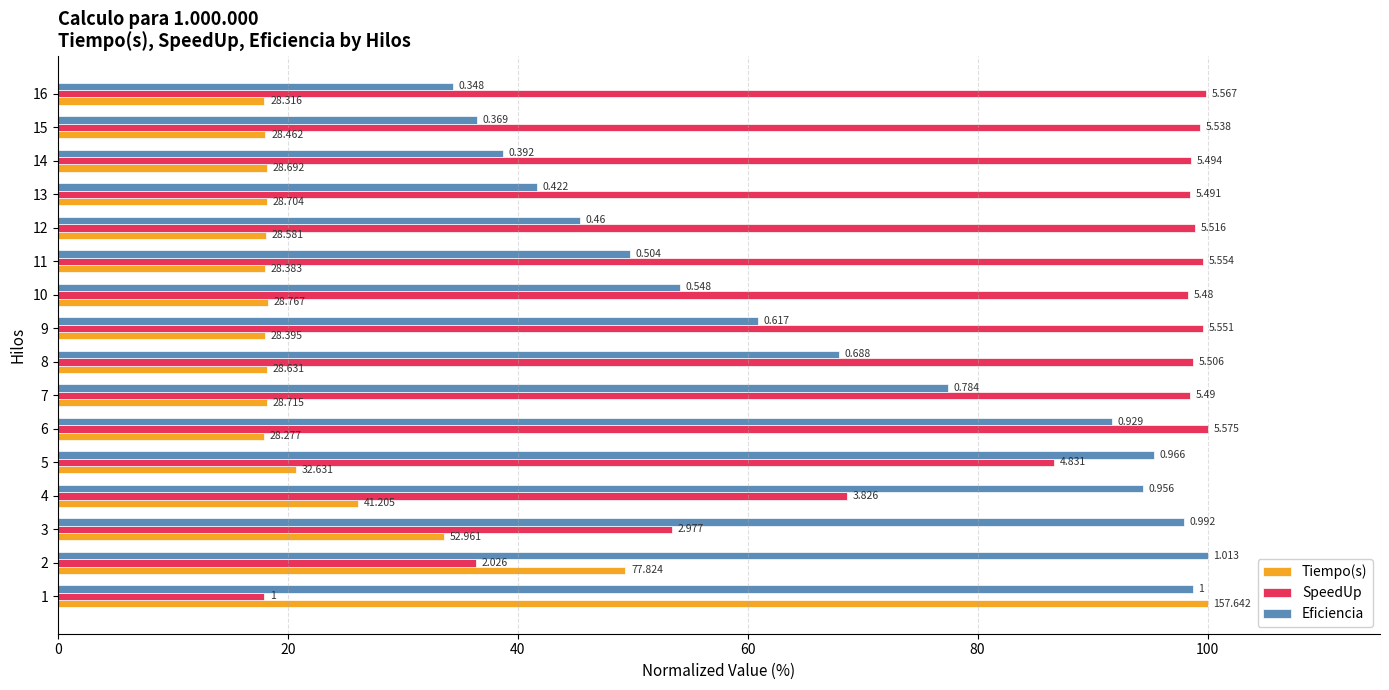

What are all the series names shown in the legend?

Tiempo(s), SpeedUp, Eficiencia